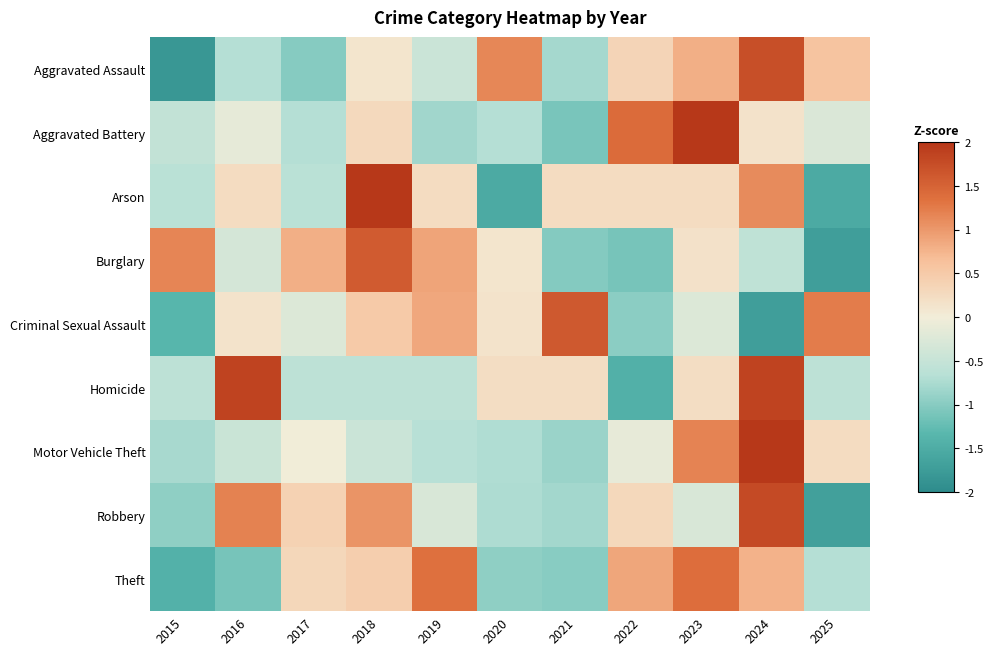

What is the total value across all series at 2025?

-4.4